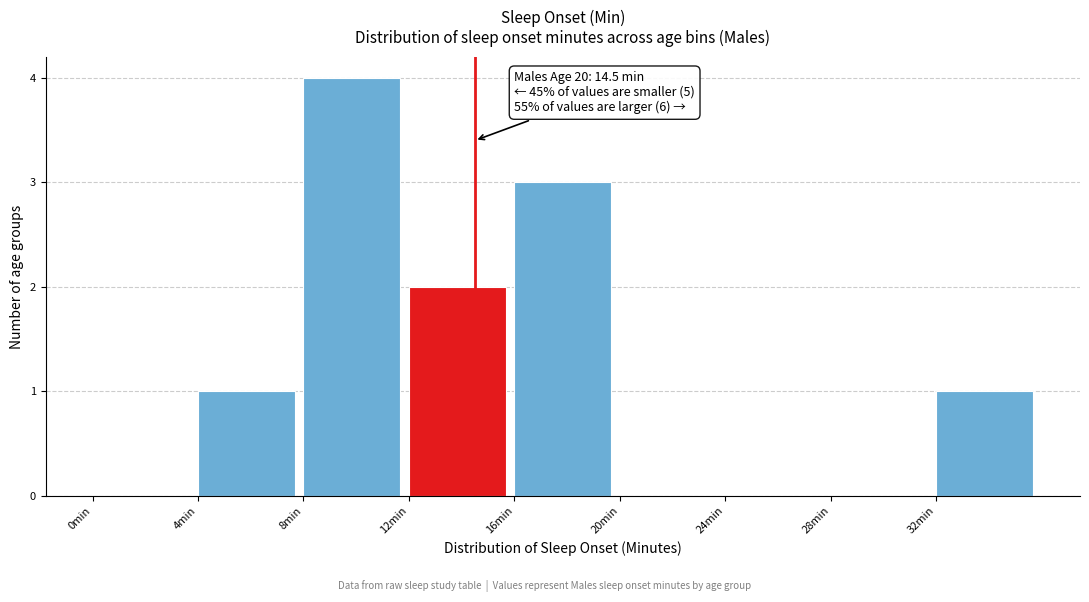

Over which range of the x-axis is the bar tallest?

8 to 12